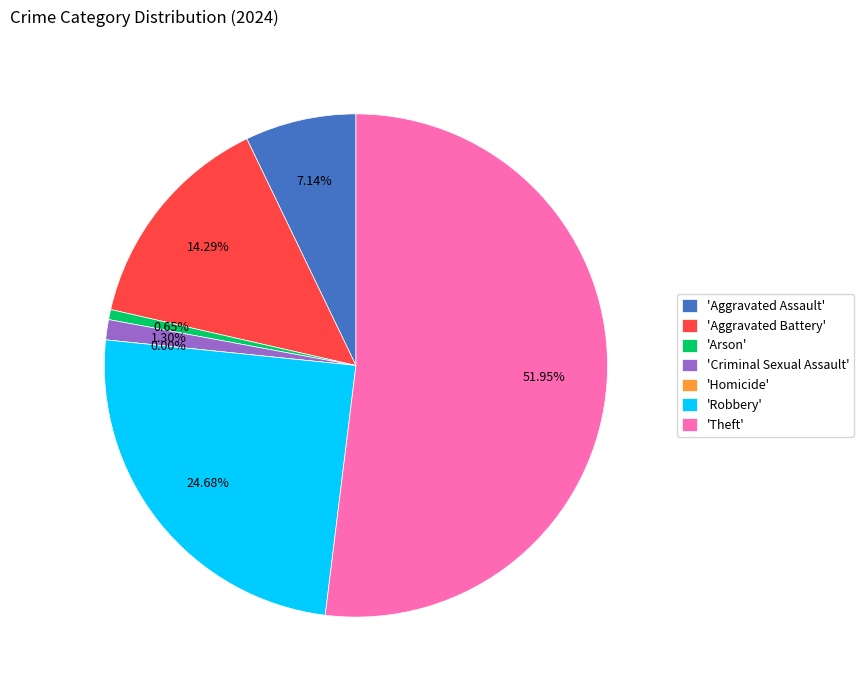

To the nearest percent, what portion does Criminal Sexual Assault represent?

1%